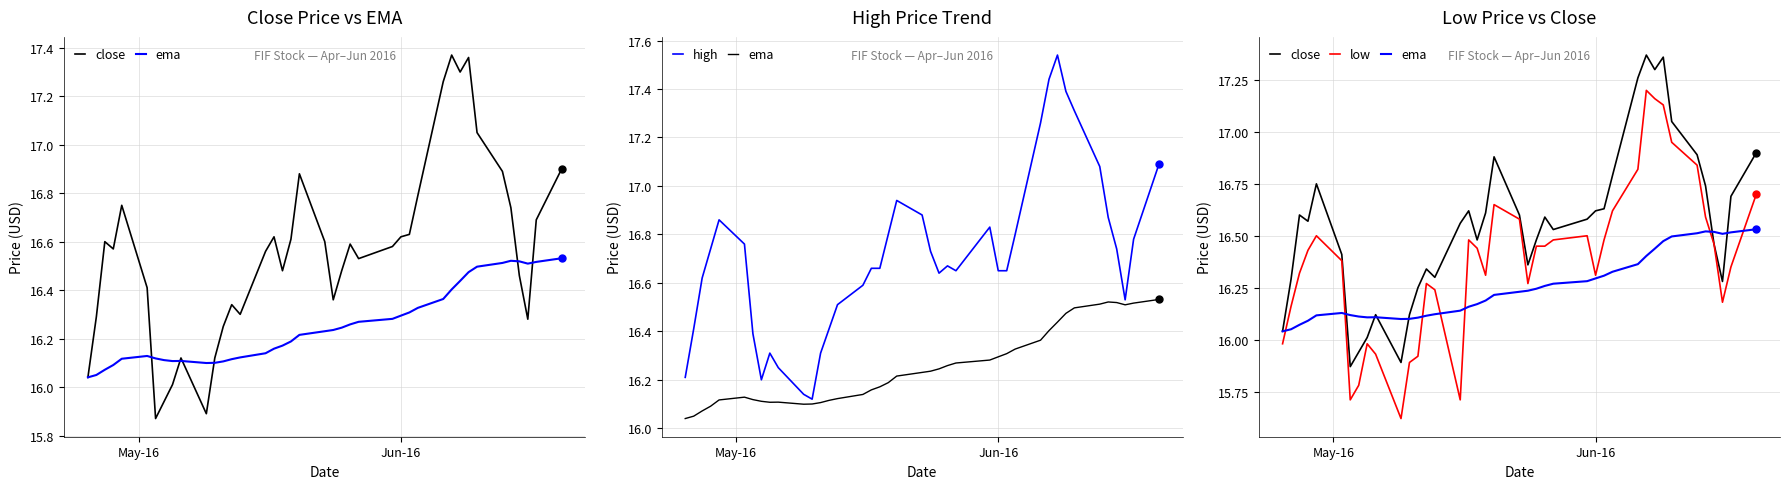

At how many categories does at least one series exceed 16?

40